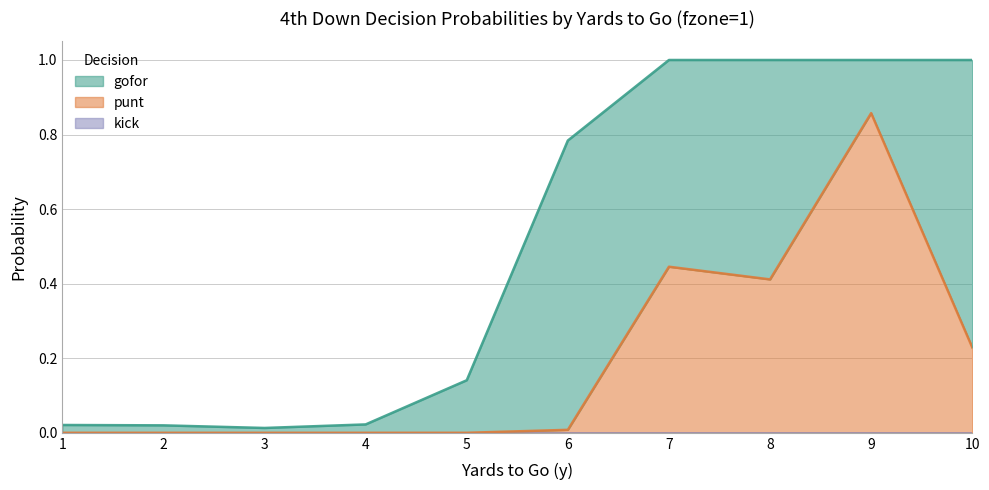

The punt series shows -0.3 at 4. True or false?

False